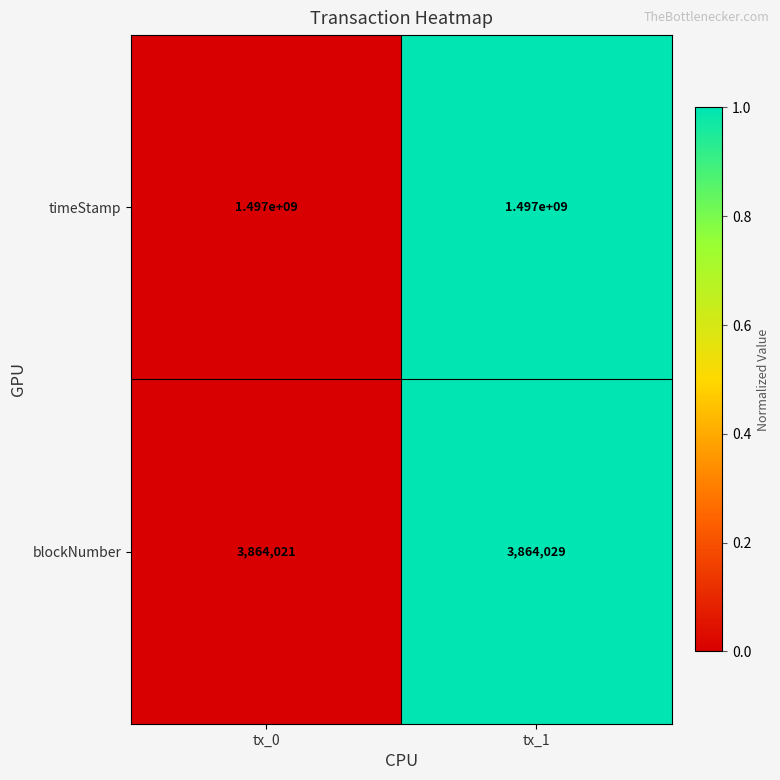

At which category does the chart reach its minimum across all series?

tx_0